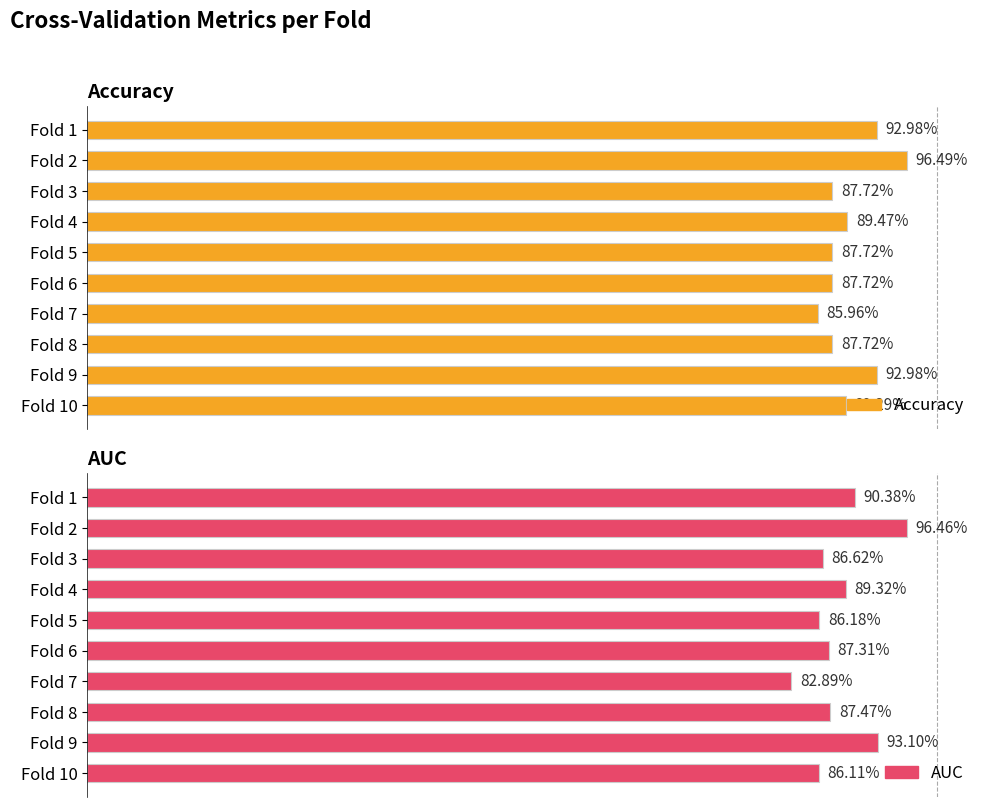

What is the sum of all Accuracy values?

9.0